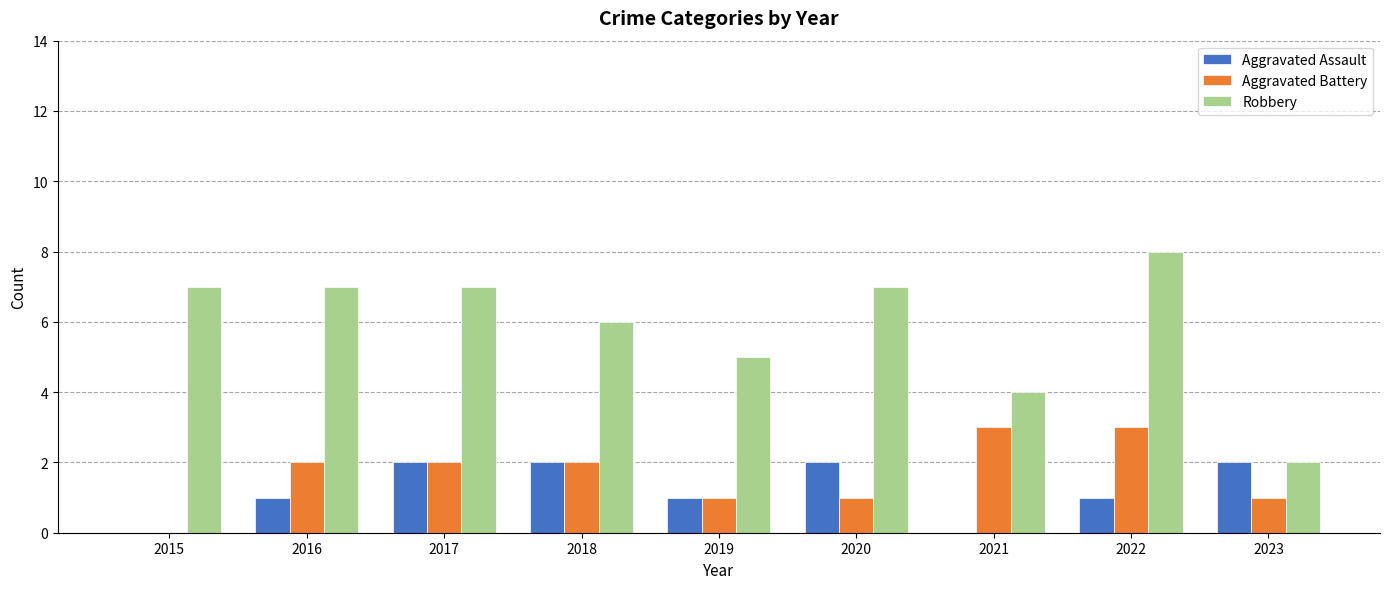

What is the sum of the Aggravated Battery values at 2023 and 2017?

3